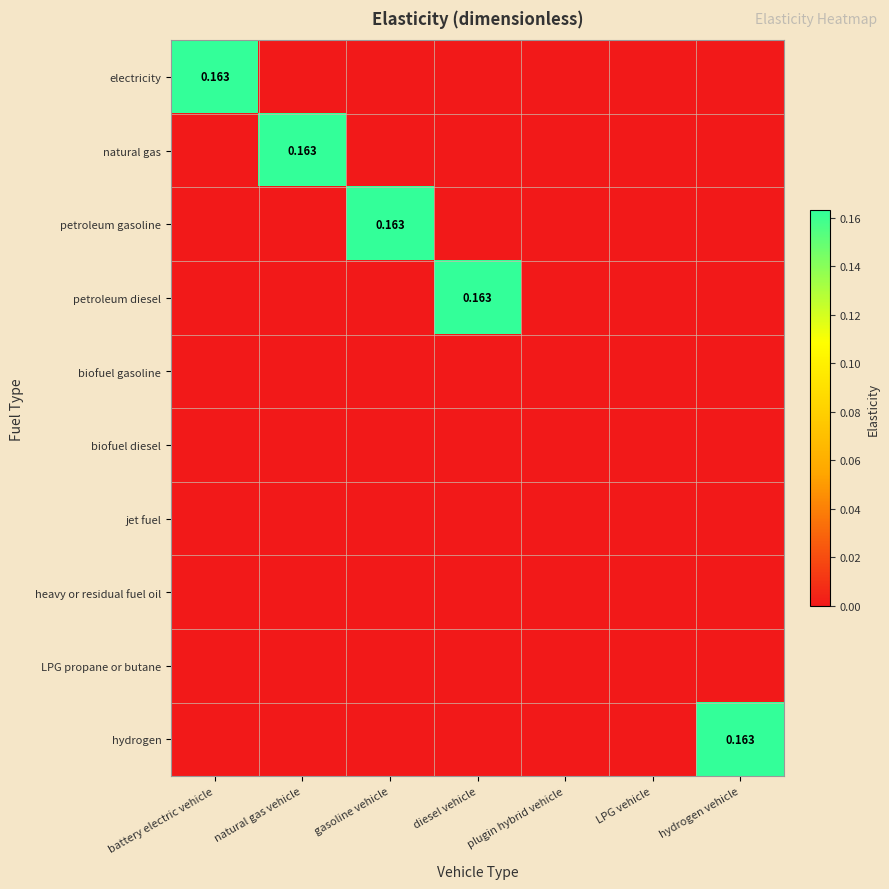

Is the value of jet fuel at natural gas vehicle greater than the value of LPG propane or butane at natural gas vehicle?

No